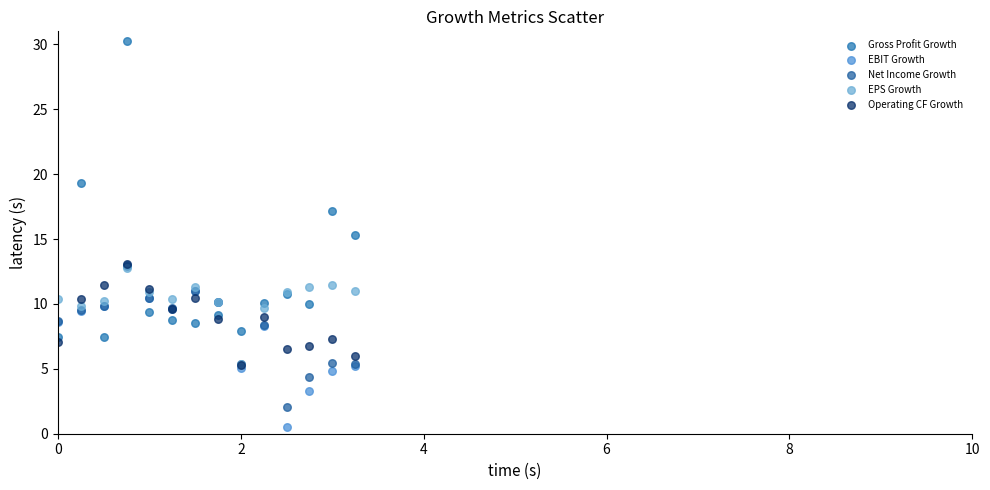

Across all series, what Y value is closest to 15?

15.3